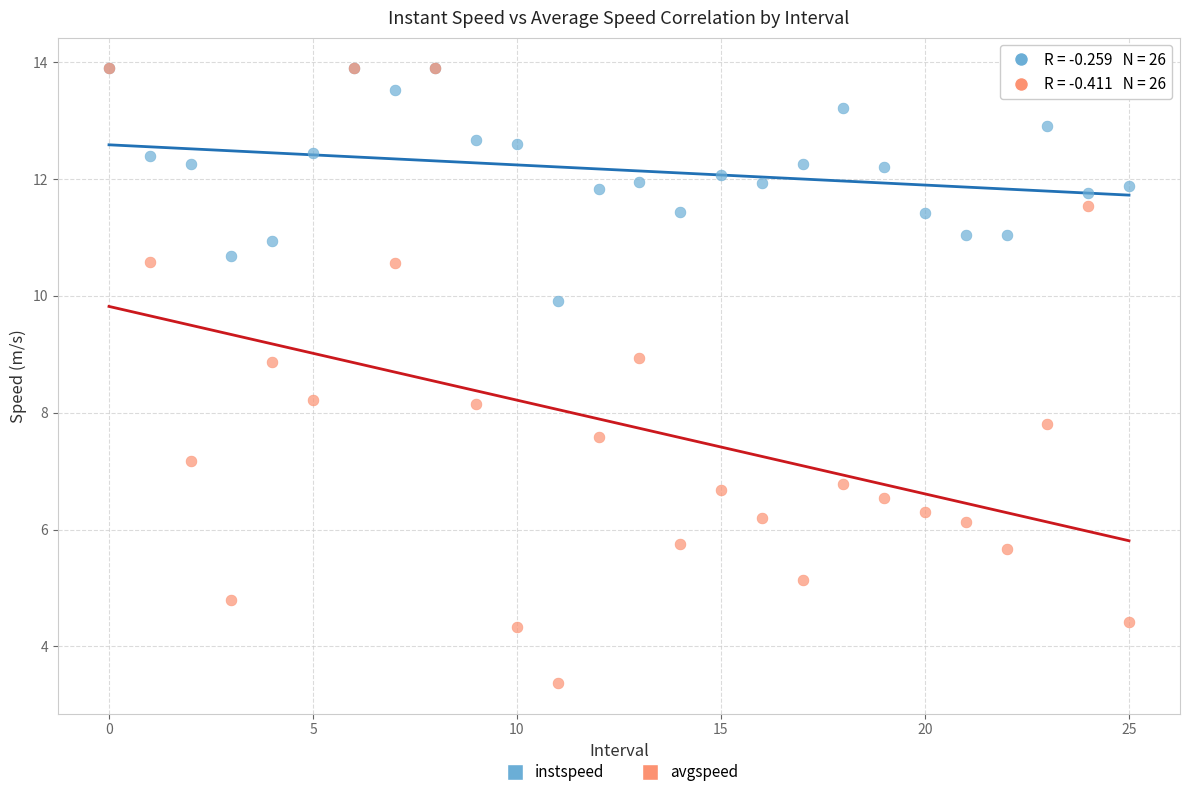

Which series has the largest Y range (max minus min)?

avgspeed